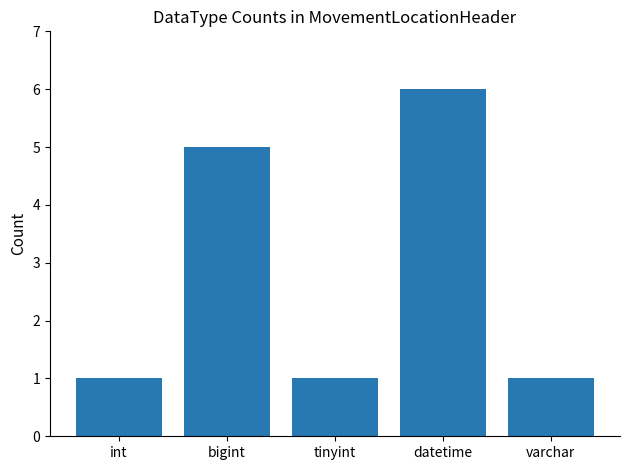

Reading right to left, transcribe all the data shown in this chart.

1	6	1	5	1